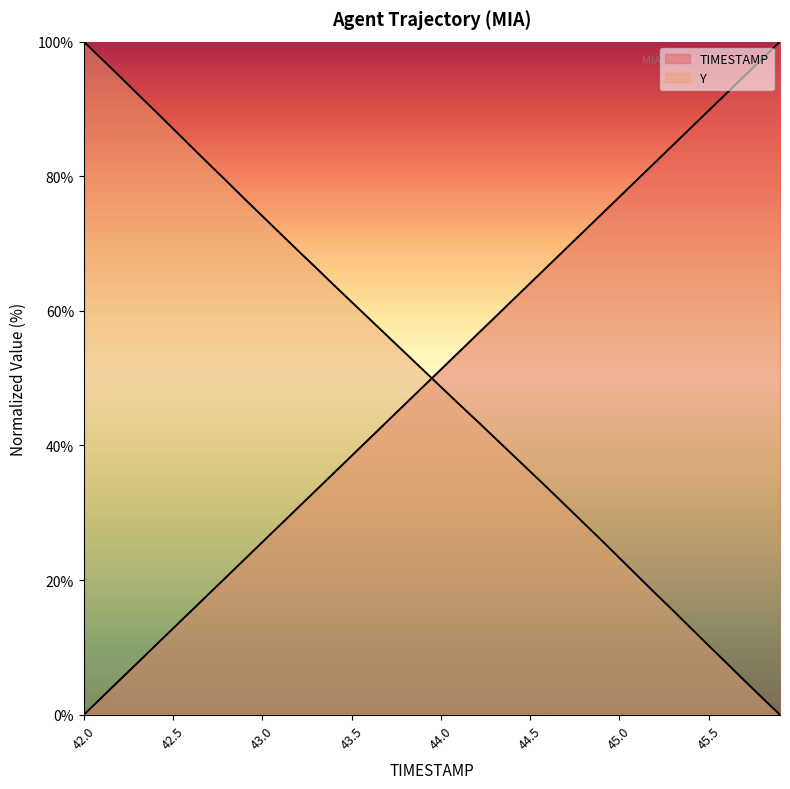

The value of Y at 45.3 is 15.5. True or false?

True